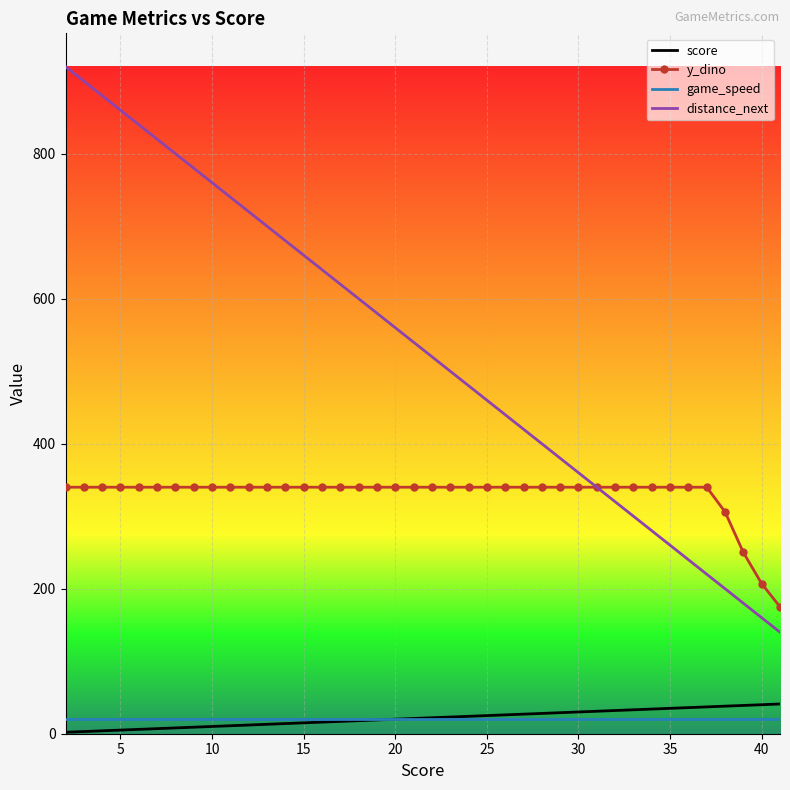

What is the lowest value of the y_dino series?

175